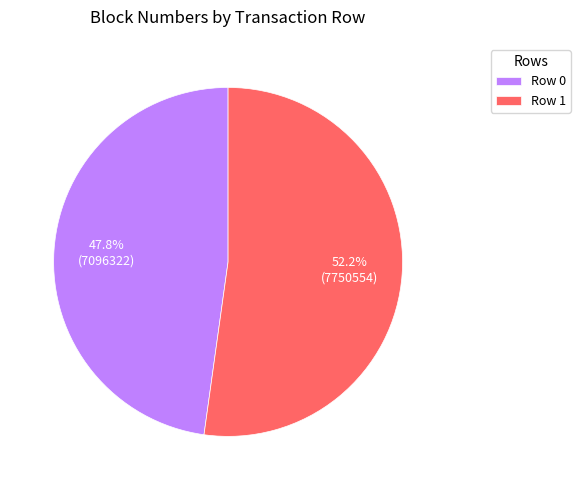

Rank the categories by value from lowest to highest.

Row 0, Row 1